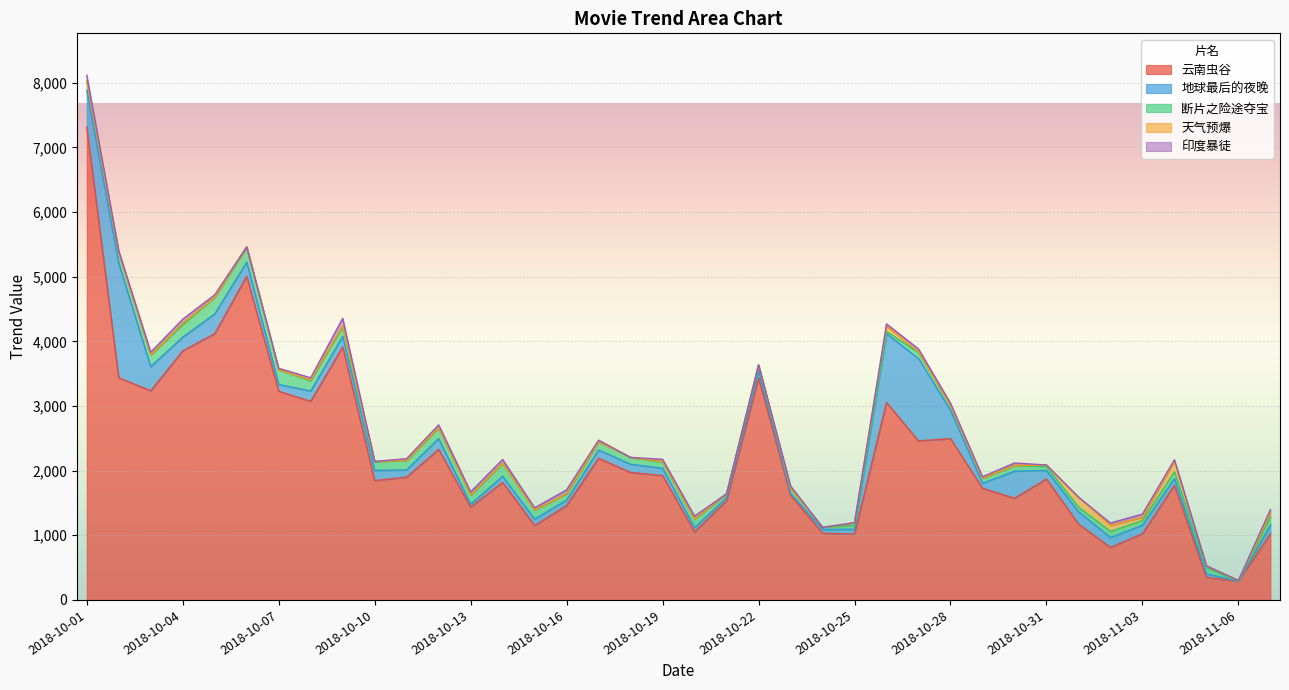

Which has a higher value, 2018-10-08 or 2018-10-17?

2018-10-08